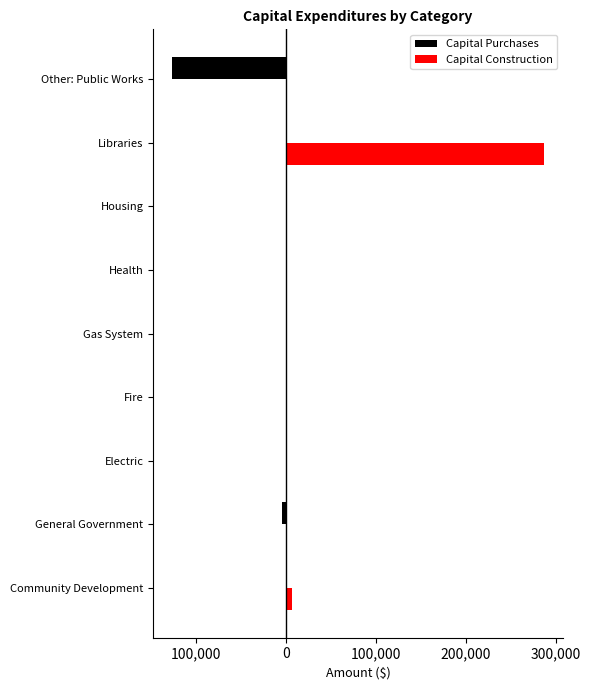

What are all the series names shown in the legend?

Capital Purchases, Capital Construction